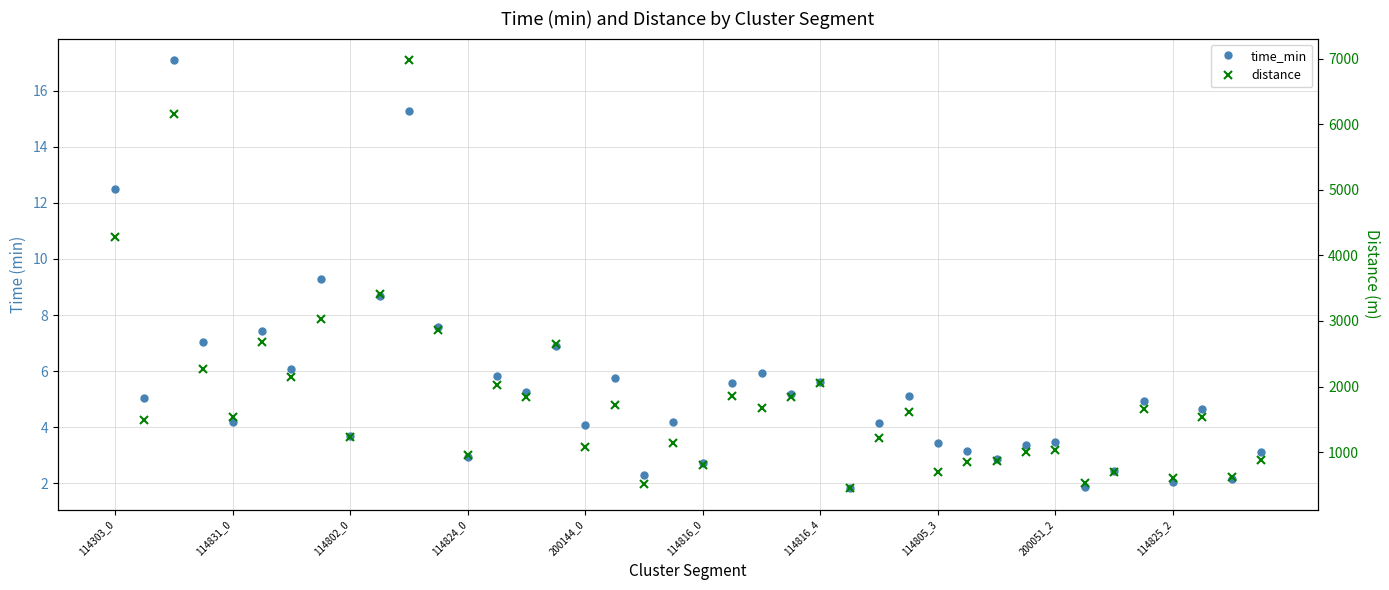

True or false: distance has more than 2 points higher than both neighbors.

True